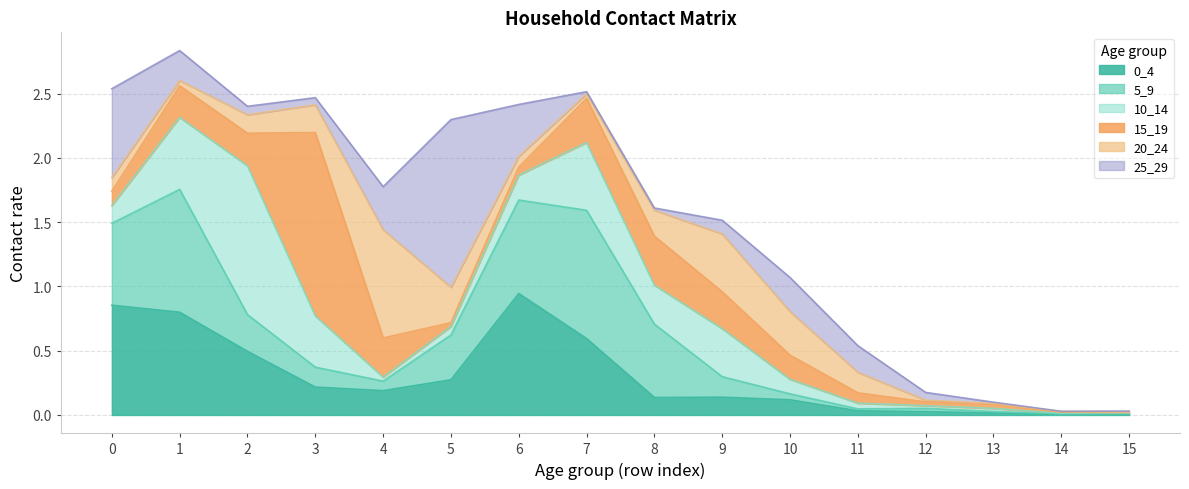

Reading left to right, transcribe all the data shown in this chart.

0_4: 0=0.9	1=0.8	2=0.5	3=0.2	4=0.2	5=0.3	6=0.9	7=0.6	8=0.1	9=0.1	10=0.1	11=0.0	12=0.0	13=0.0	14=0.0	15=0.0
5_9: 0=0.6	1=1.0	2=0.3	3=0.2	4=0.1	5=0.3	6=0.7	7=1.0	8=0.6	9=0.2	10=0.0	11=0.0	12=0.0	13=0.0	14=0.0	15=0.0
10_14: 0=0.1	1=0.6	2=1.2	3=0.4	4=0.0	5=0.1	6=0.2	7=0.5	8=0.3	9=0.4	10=0.1	11=0.0	12=0.0	13=0.0	14=0.0	15=0.0
15_19: 0=0.1	1=0.2	2=0.3	3=1.4	4=0.3	5=0.0	6=0.1	7=0.3	8=0.4	9=0.3	10=0.2	11=0.1	12=0.0	13=0.0	14=0.0	15=0.0
20_24: 0=0.1	1=0.0	2=0.1	3=0.2	4=0.8	5=0.3	6=0.1	7=0.0	8=0.2	9=0.5	10=0.3	11=0.2	12=0.0	13=0.0	14=0.0	15=0.0
25_29: 0=0.7	1=0.2	2=0.1	3=0.1	4=0.3	5=1.3	6=0.4	7=0.0	8=0.0	9=0.1	10=0.3	11=0.2	12=0.1	13=0.0	14=0.0	15=0.0